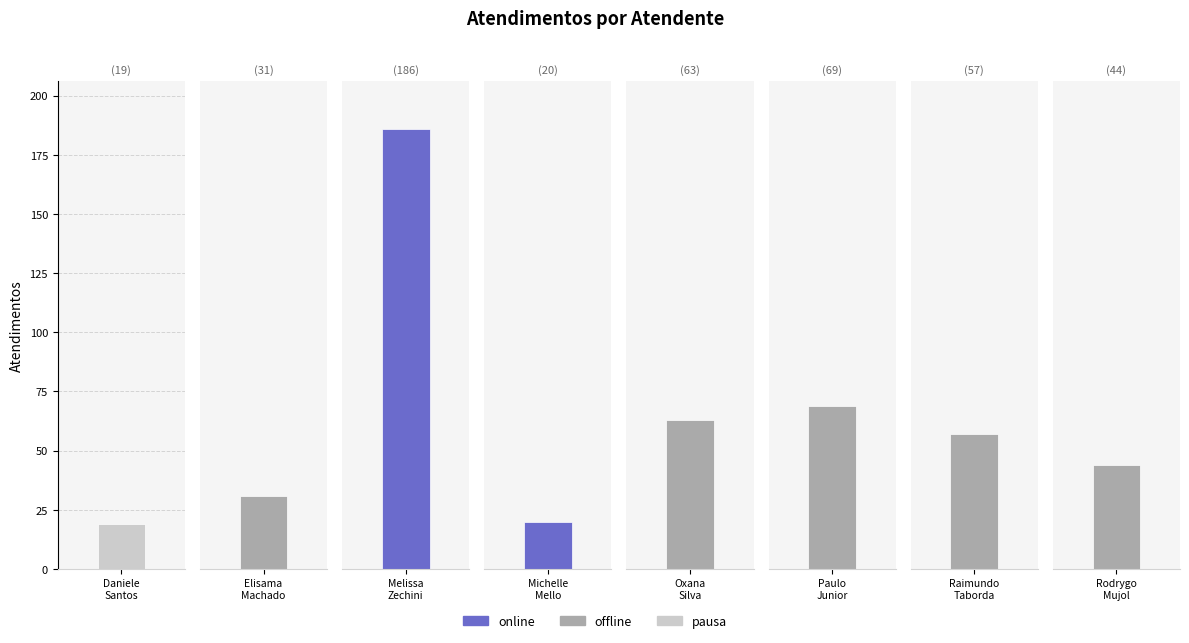

Reading left to right, extract all data points from this chart.

Daniele Aparecida dos Santos=19	Elisama Walter Machado=31	Melissa Maria Caleffi Zechini=186	Michelle Goncalves Mello=20	Oxana Andreli da Silva=63	Paulo Roberto da Silva Junior=69	Raimundo Francisco Taborda=57	Rodrygo Moura Mujol=44